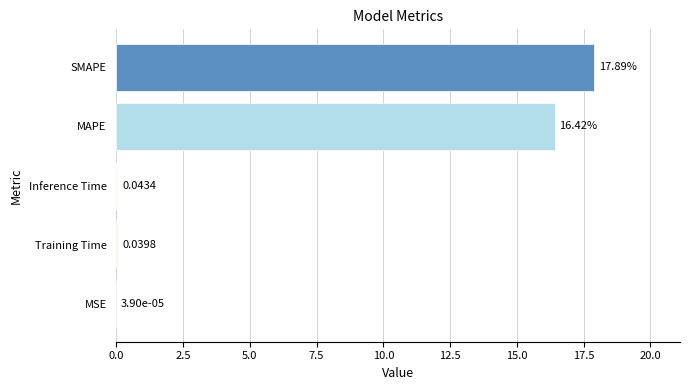

Where is the data nearest to the value 8?

Inference Time